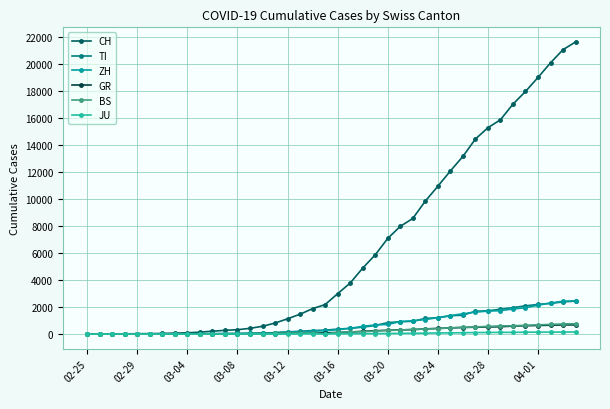

Which series has the largest total across all categories?

CH